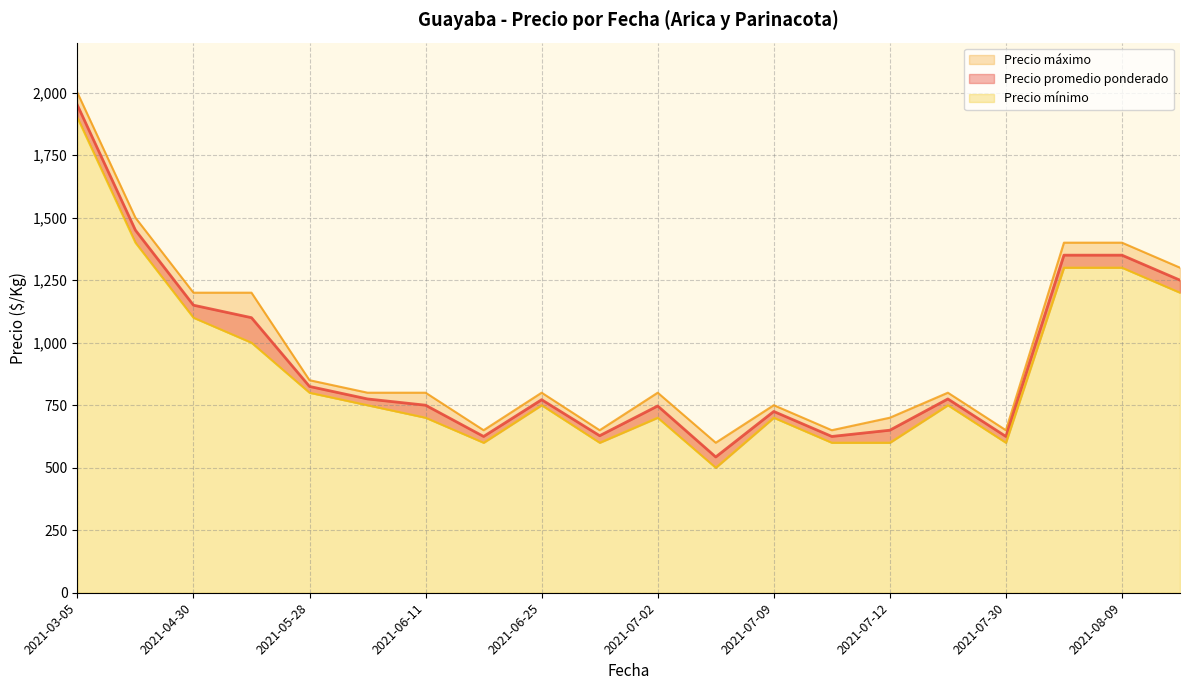

Is the value of Precio mínimo at 2021-08-09 greater than the value of Precio promedio ponderado at 2021-07-09?

Yes